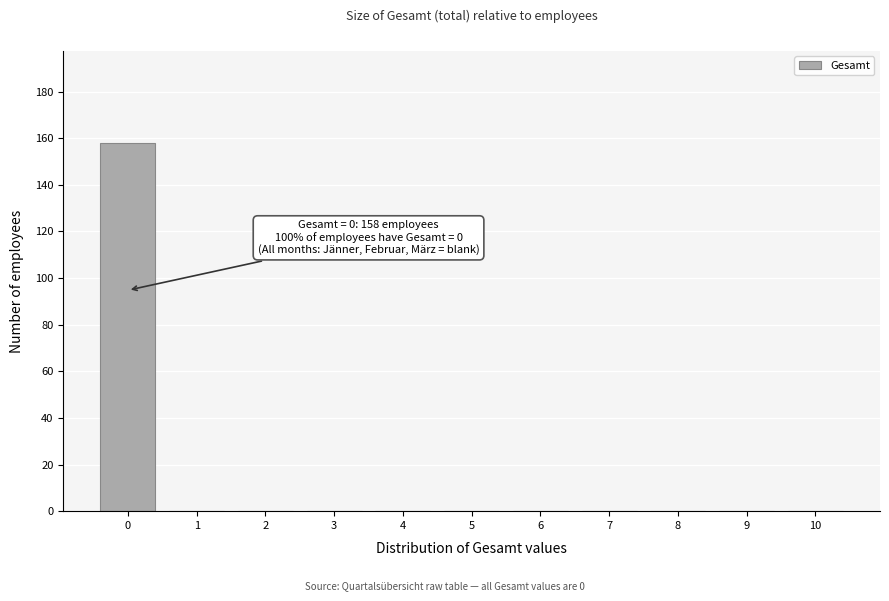

Over which range of the x-axis is the bar tallest?

-0.5 to 0.5